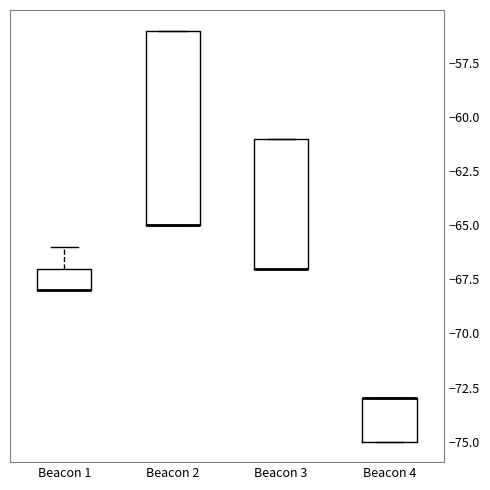

Which box is the tallest, from its lower edge to its upper edge?

Beacon 2